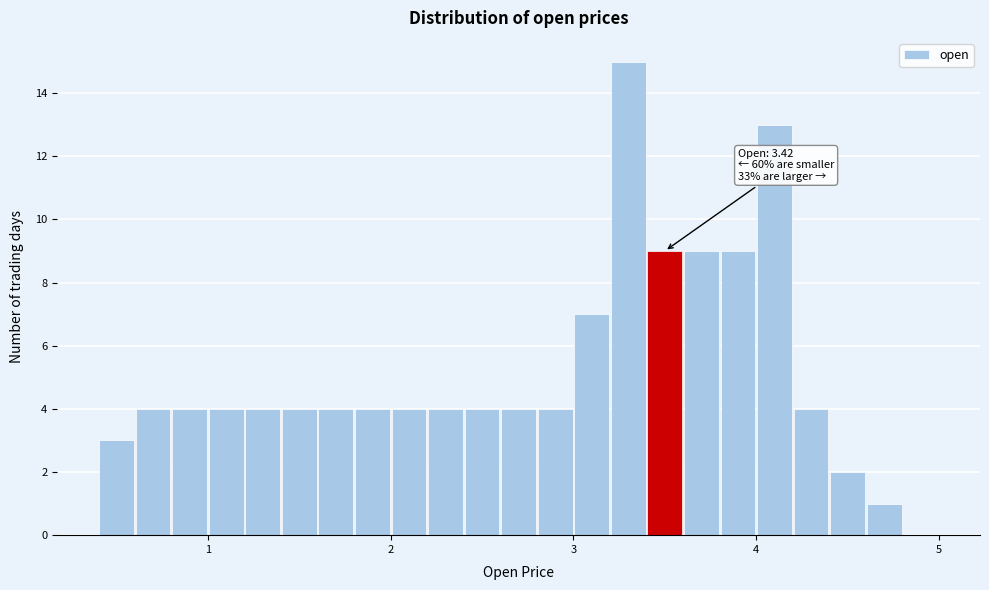

Read against the x-axis, roughly where is the centre of the tallest bar?

3.3